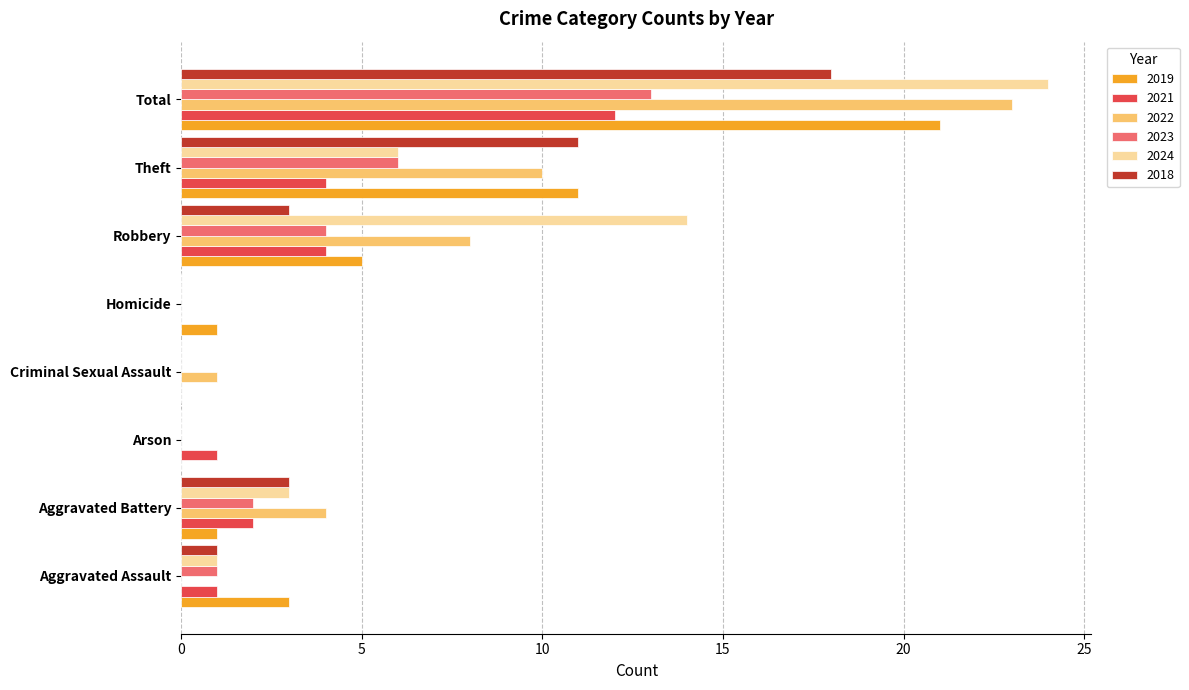

At which label is 2022 closest to 11?

Theft